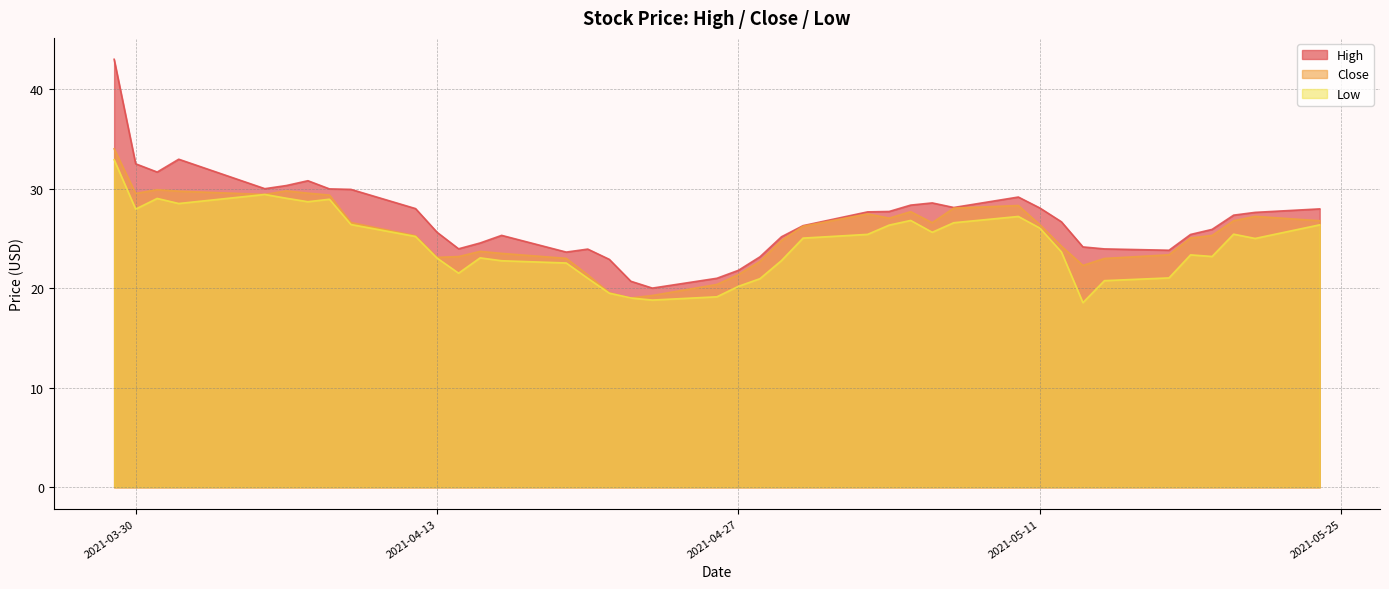

How many data points in High are above 27?

20